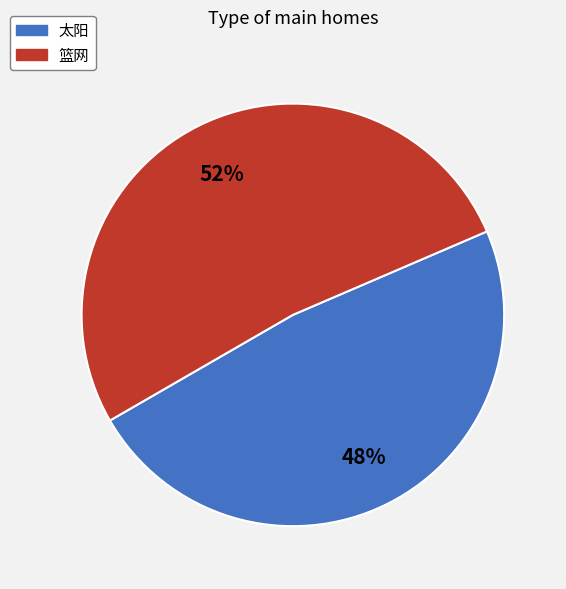

Which has a higher value, 篮网 or 太阳?

篮网